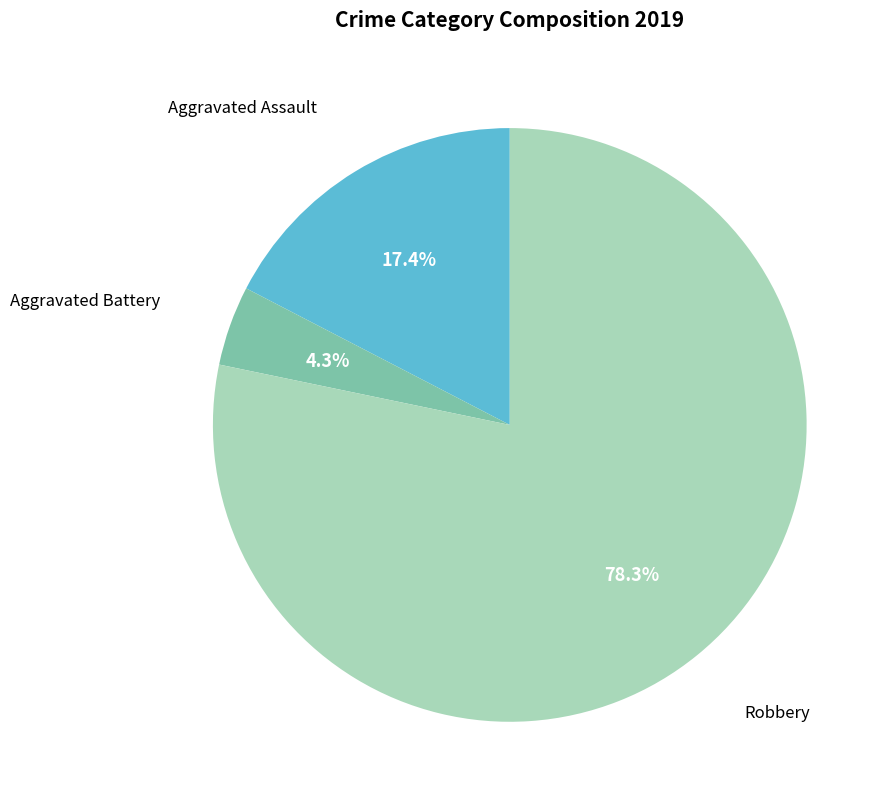

Does any single category account for the majority?

Yes